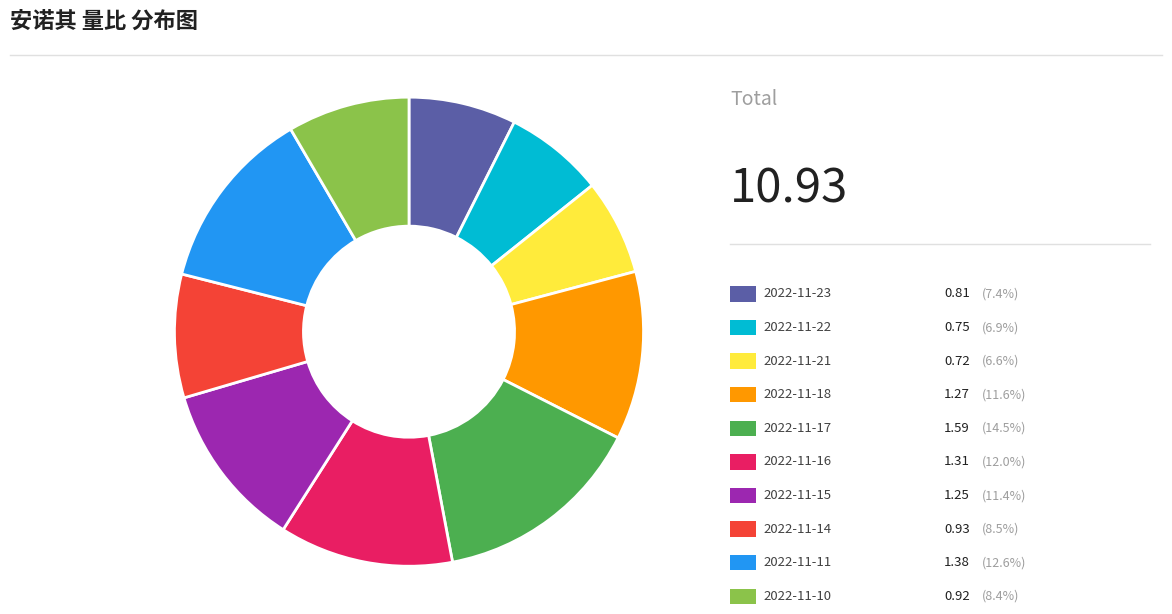

How many segments does this pie chart have?

10